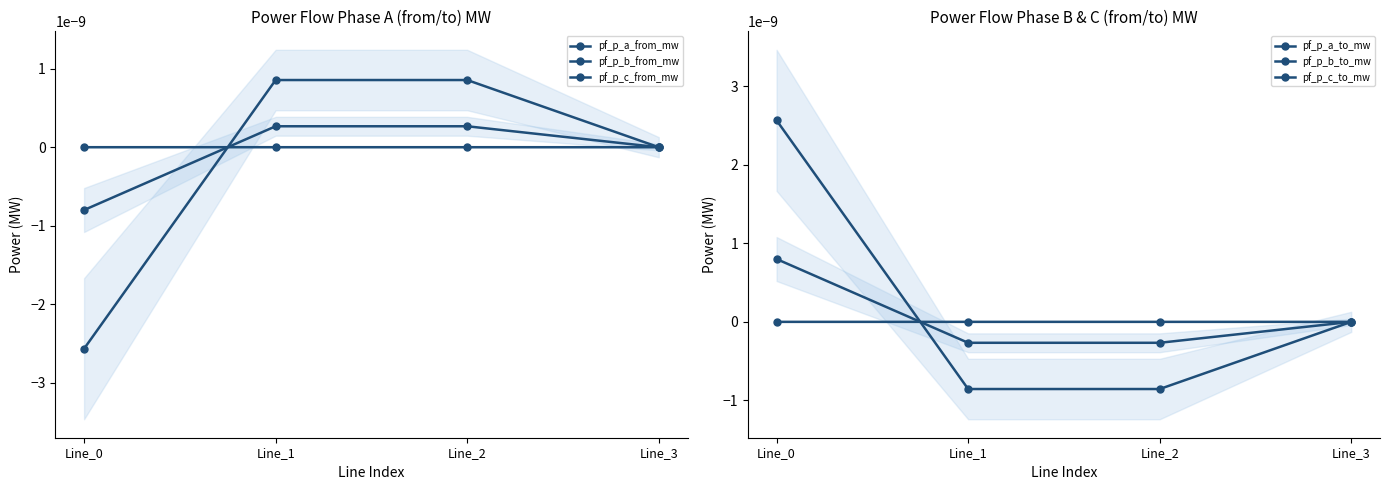

How many times do pf_p_b_to_mw and pf_p_a_from_mw cross each other?

2